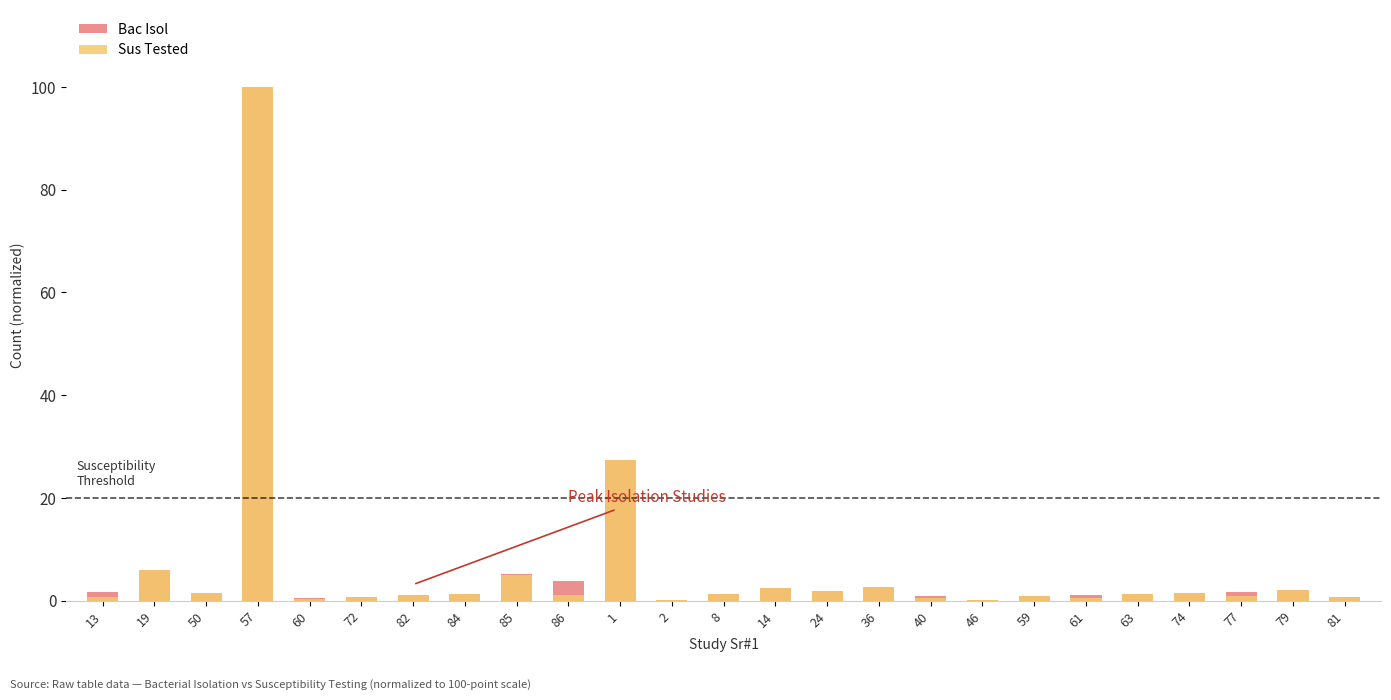

At which label is Sus Tested closest to 50?

1